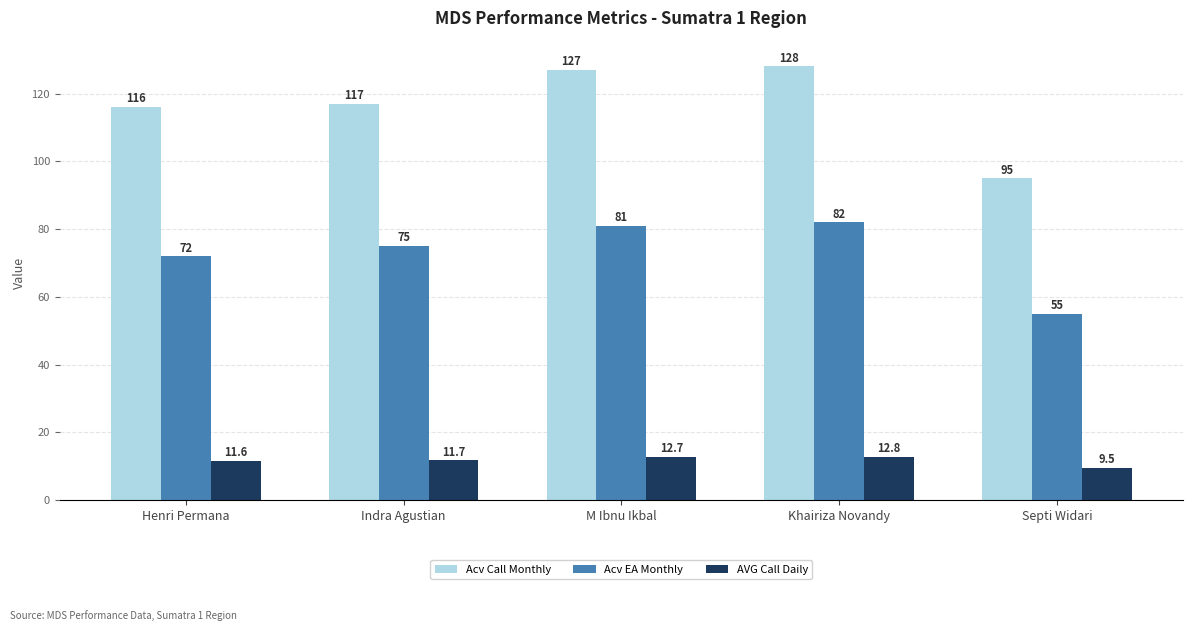

Are the bars grouped side by side (vs. stacked)?

Yes